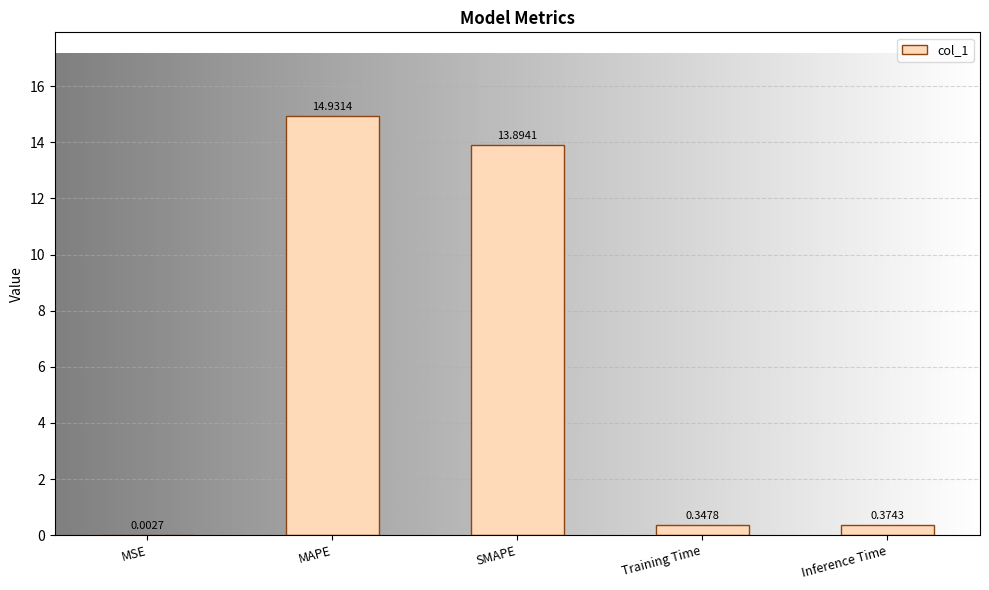

At which label is the value closest to 7?

Inference Time